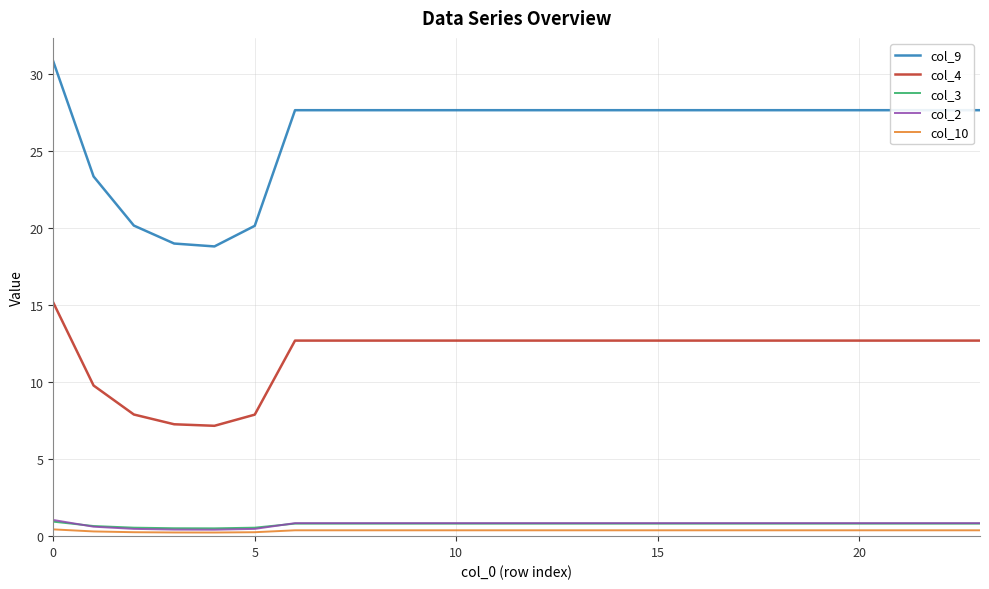

What is the maximum value for col_9?

30.8